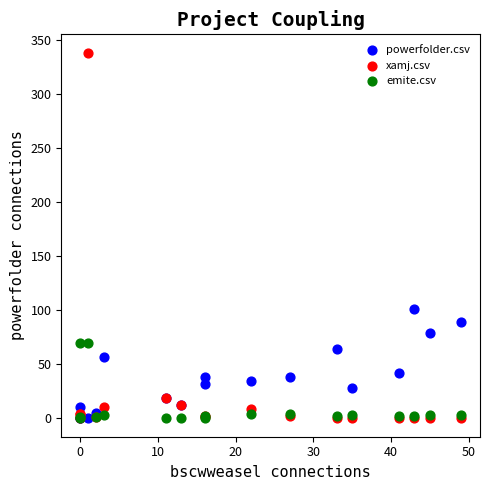

Across all series, what Y value is closest to 169?

101